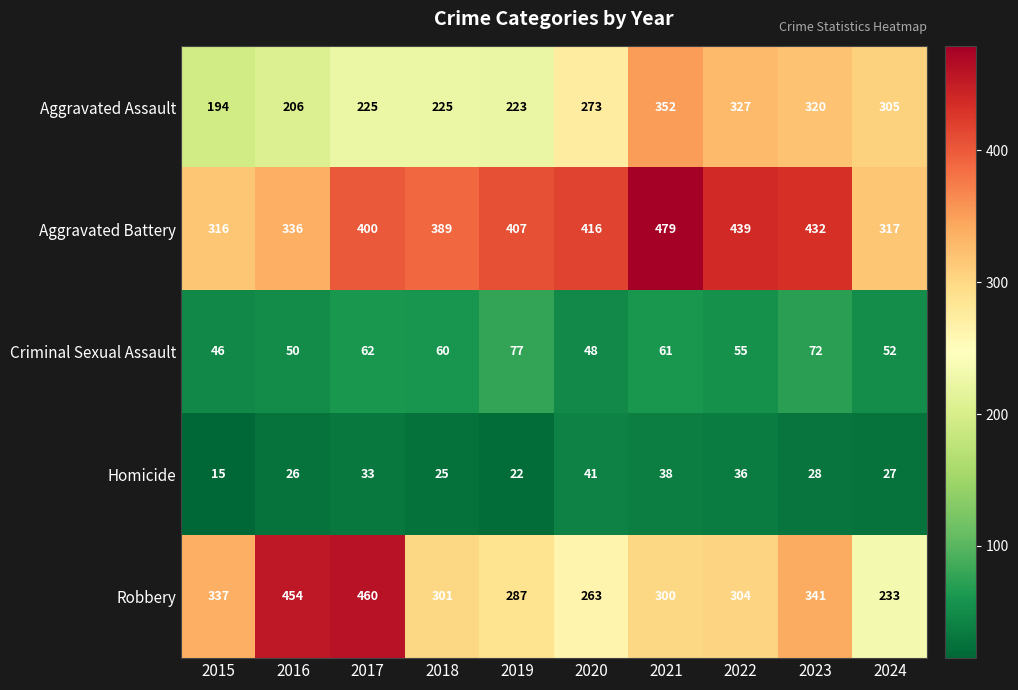

What is the sum of the Criminal Sexual Assault values at 2020 and 2021?

109